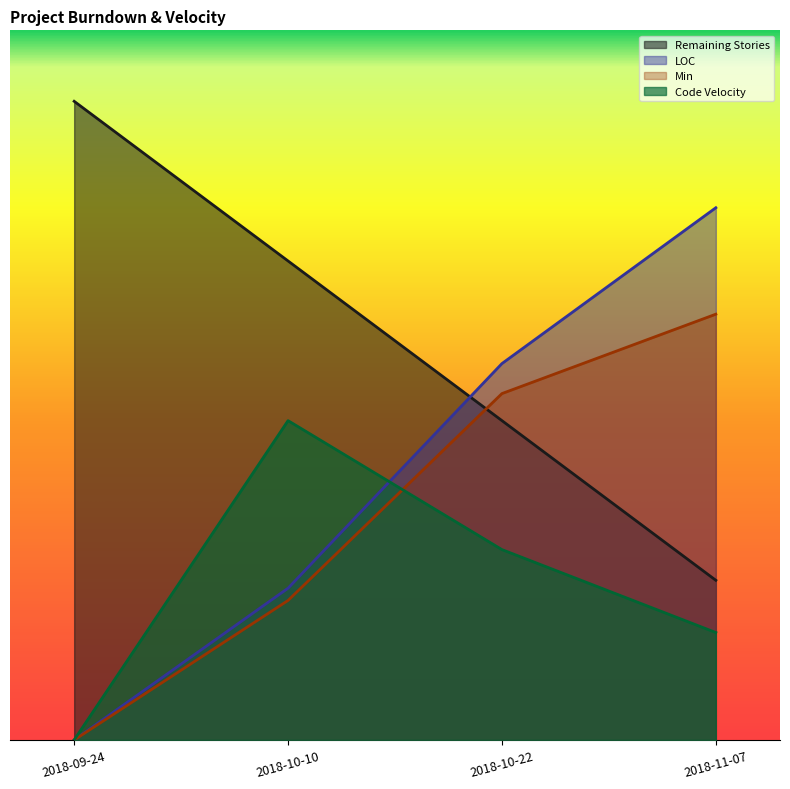

At which label does Code Velocity first exceed 162?

2018-10-10